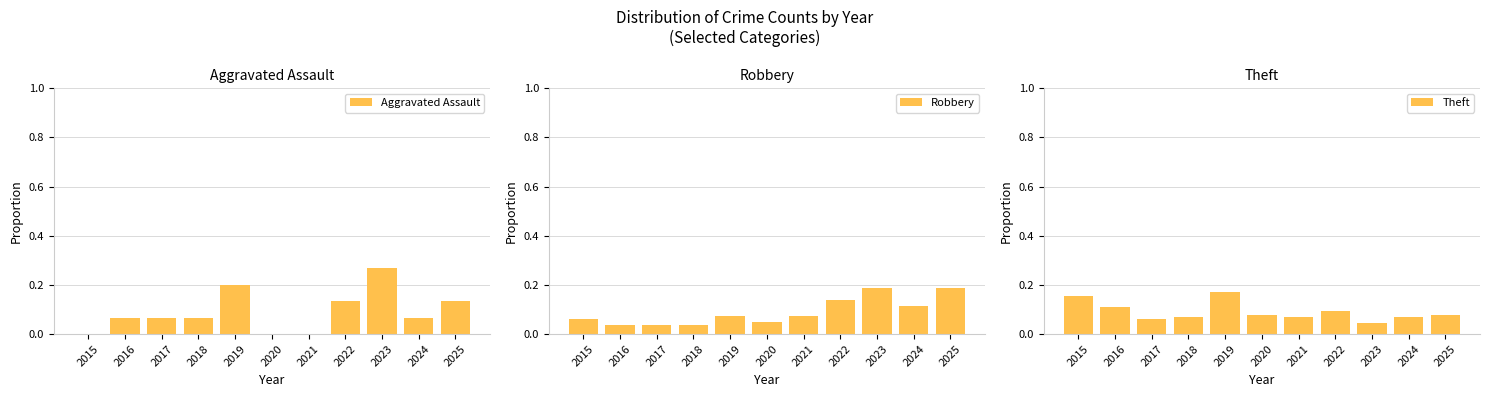

What is the maximum value for Theft?

0.2